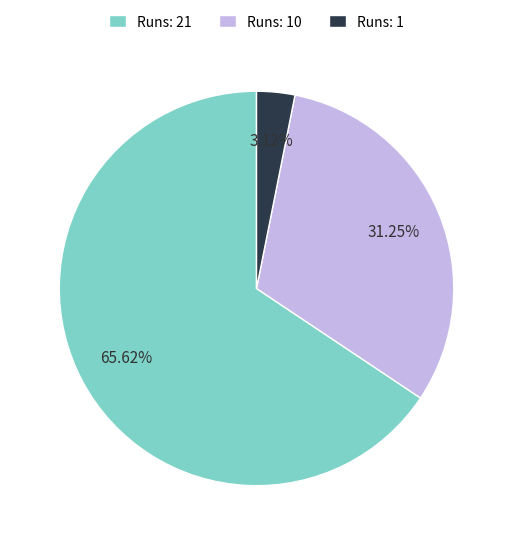

Count the number of slices in the pie.

3